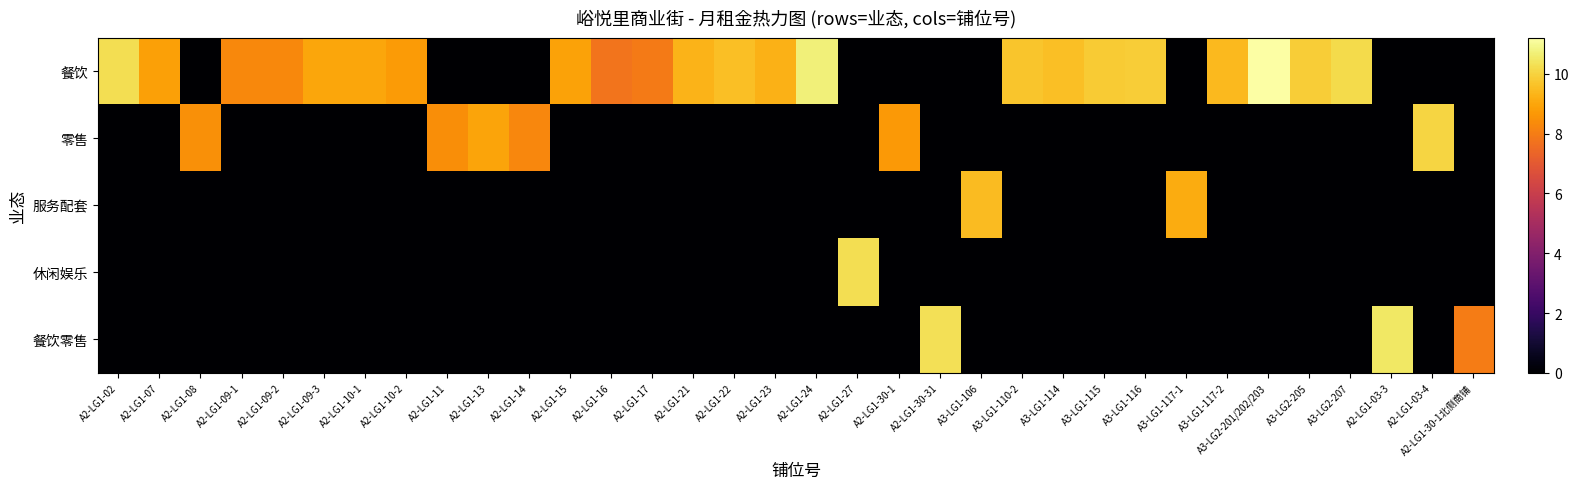

What is the greatest value displayed?

11.2